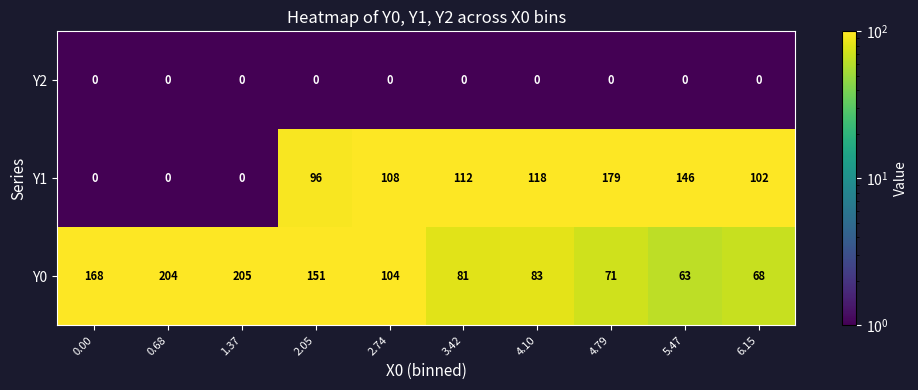

How many data points in Y1 are less than 108?

5